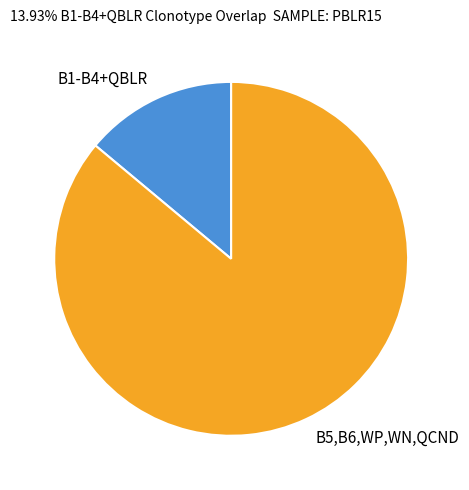

Approximately how many times larger is the value at B5,B6,WP,WN,QCND compared to B1-B4+QBLR?

6.2